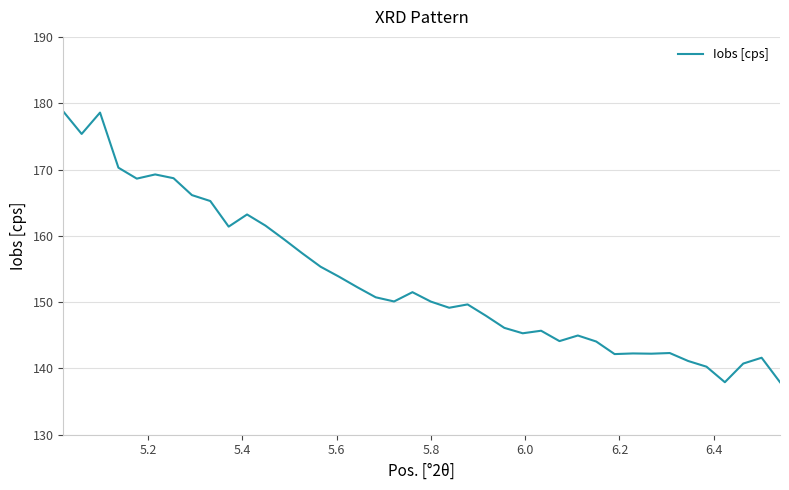

What is the difference between the maximum and minimum values?

40.8